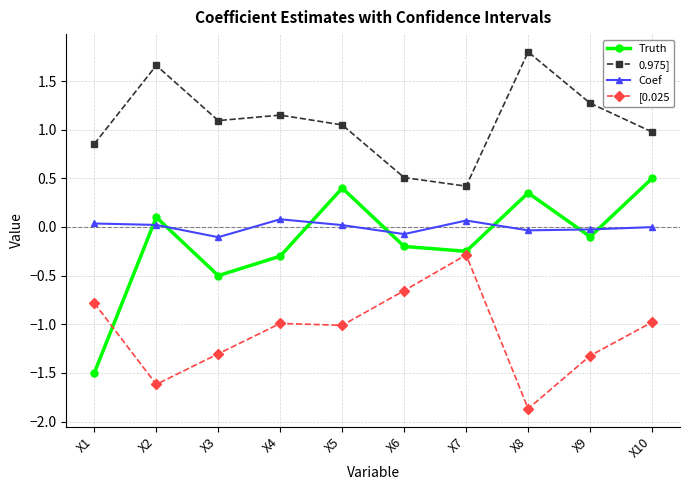

The value of [0.025 at X2 is -2.5. True or false?

False